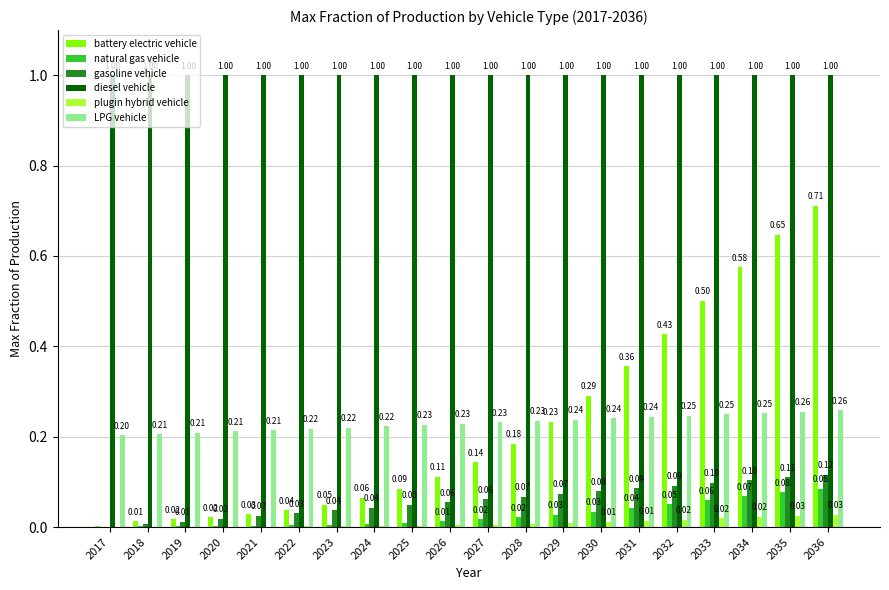

Which series changed the most between 2031 and 2036?

battery electric vehicle